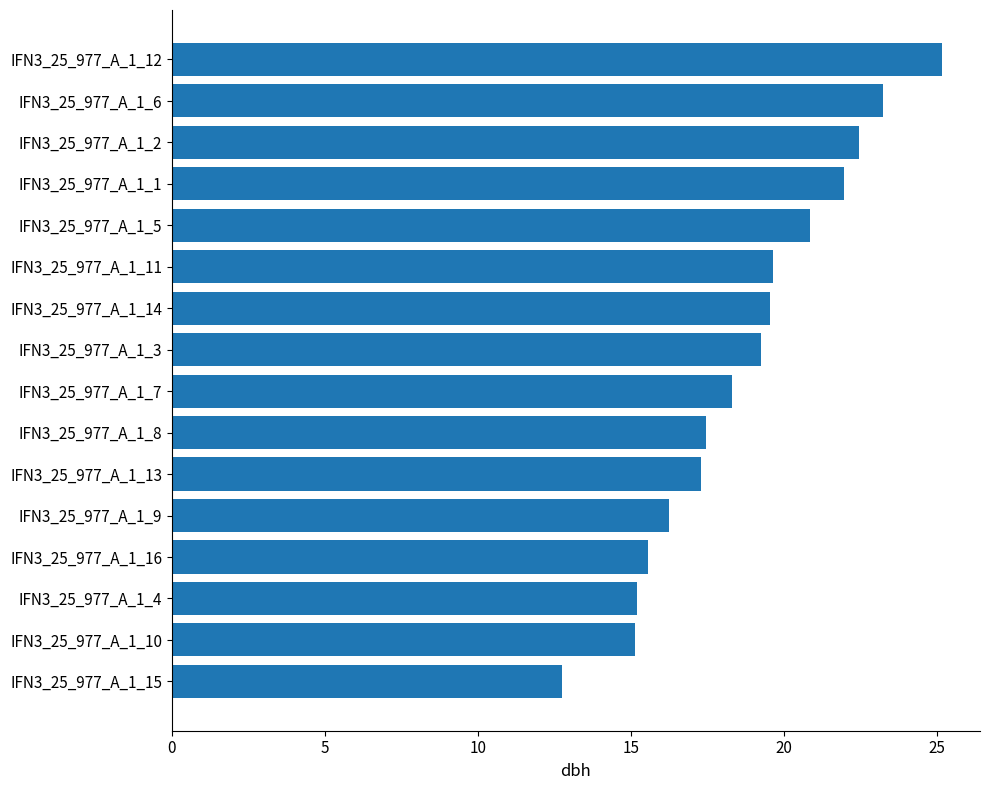

What is the difference between the maximum and second lowest values?

10.0